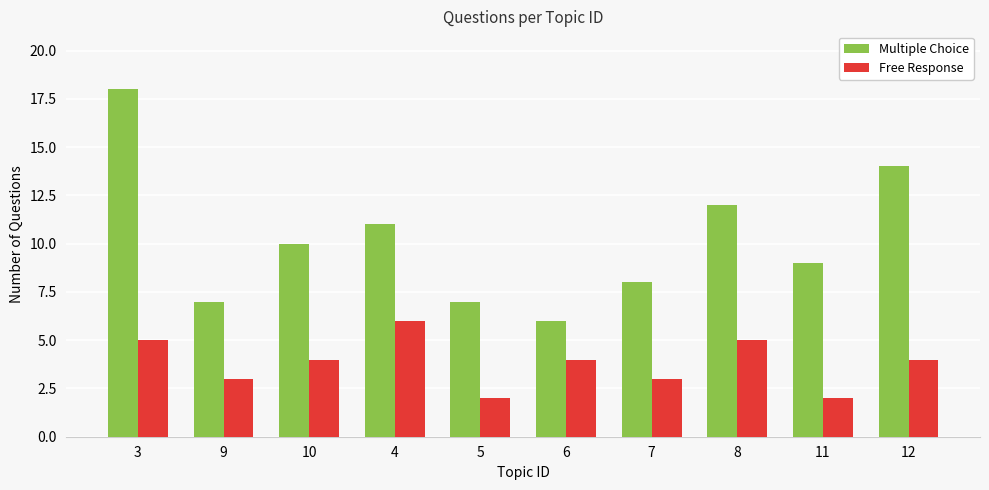

What is the label of the 6th bar from the right?

5